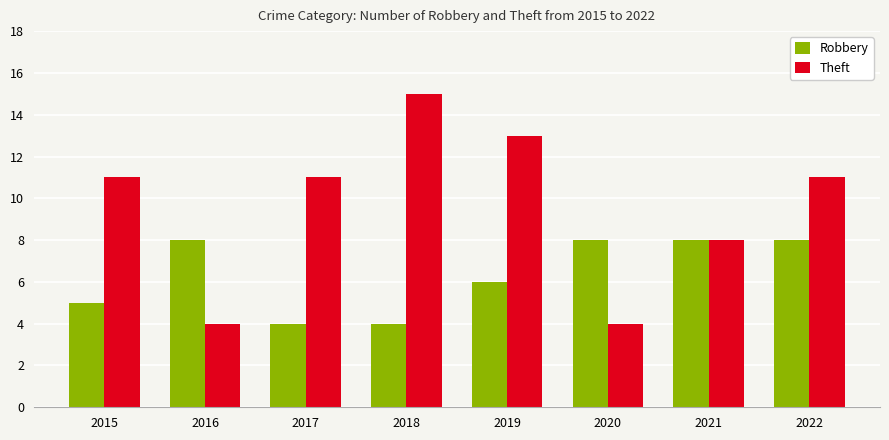

Which series has the widest spread of values?

Theft